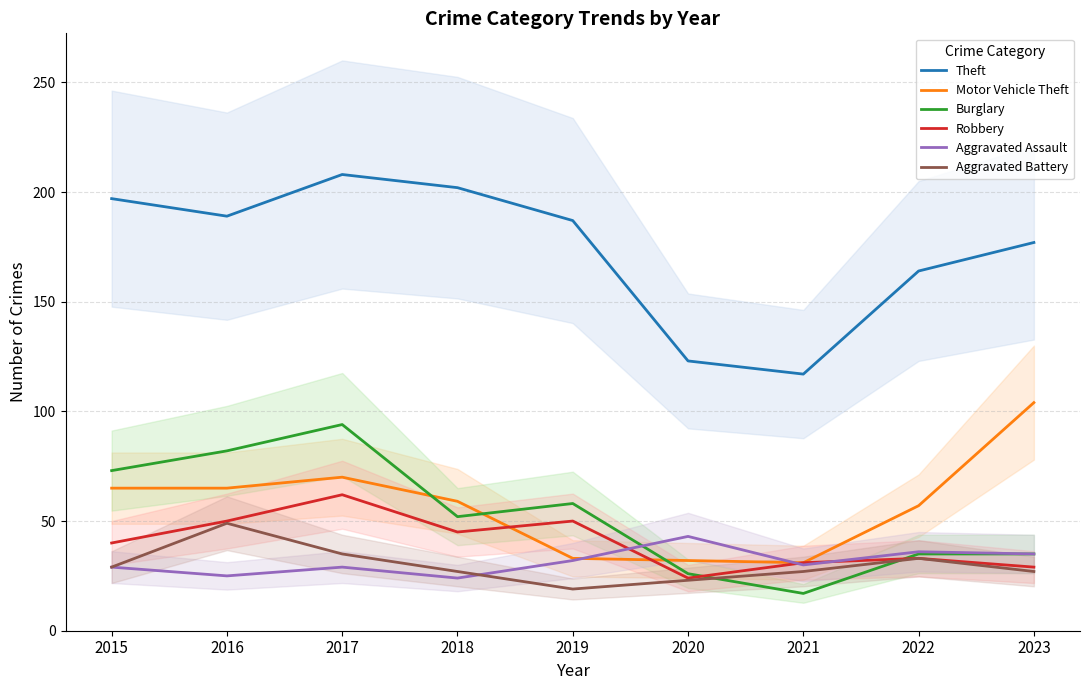

How many values in the Motor Vehicle Theft series exceed 59?

4